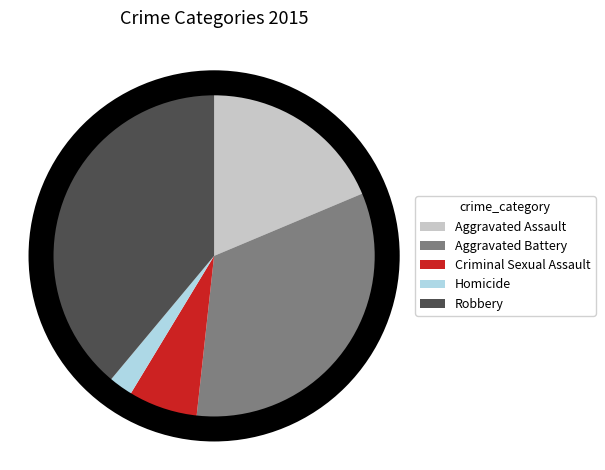

True or false: Criminal Sexual Assault accounts for 7% of the total.

True